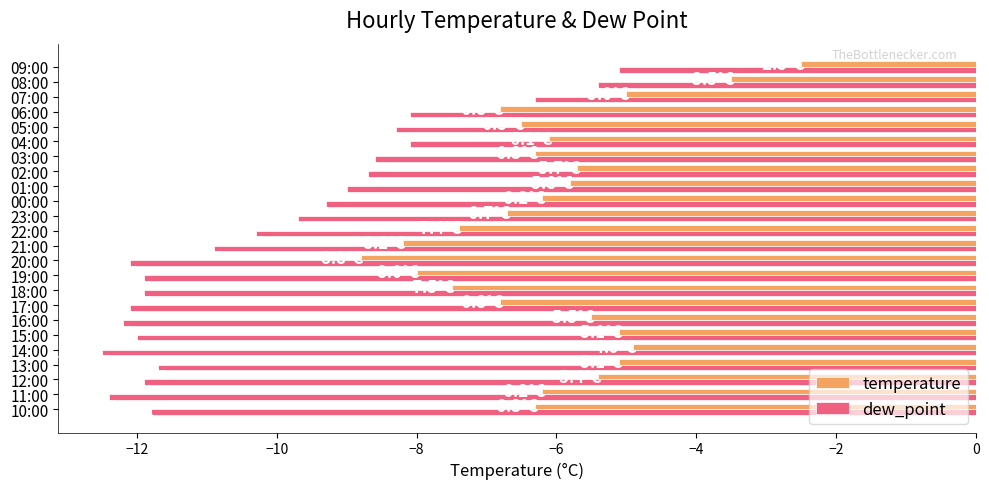

What is the sum of all temperature values?

-146.3